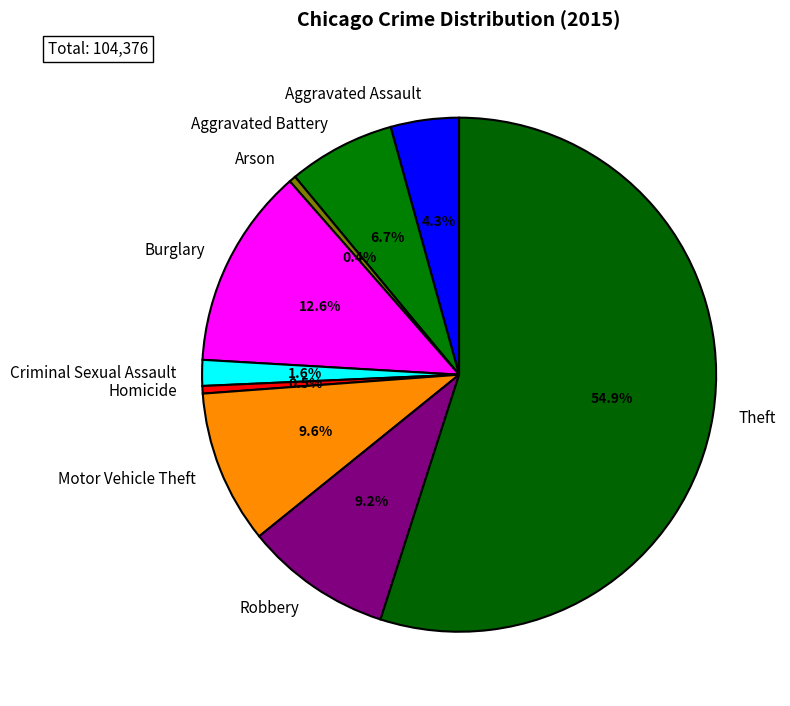

Is there any slice that represents more than half of the pie?

Yes